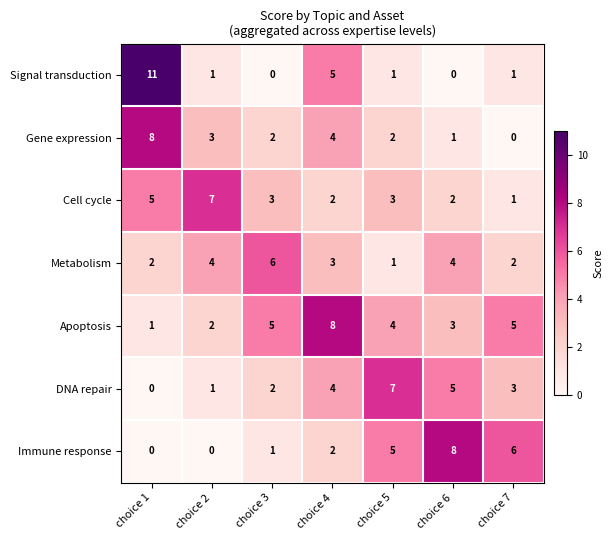

What is the difference between the highest and lowest values at choice 4?

6